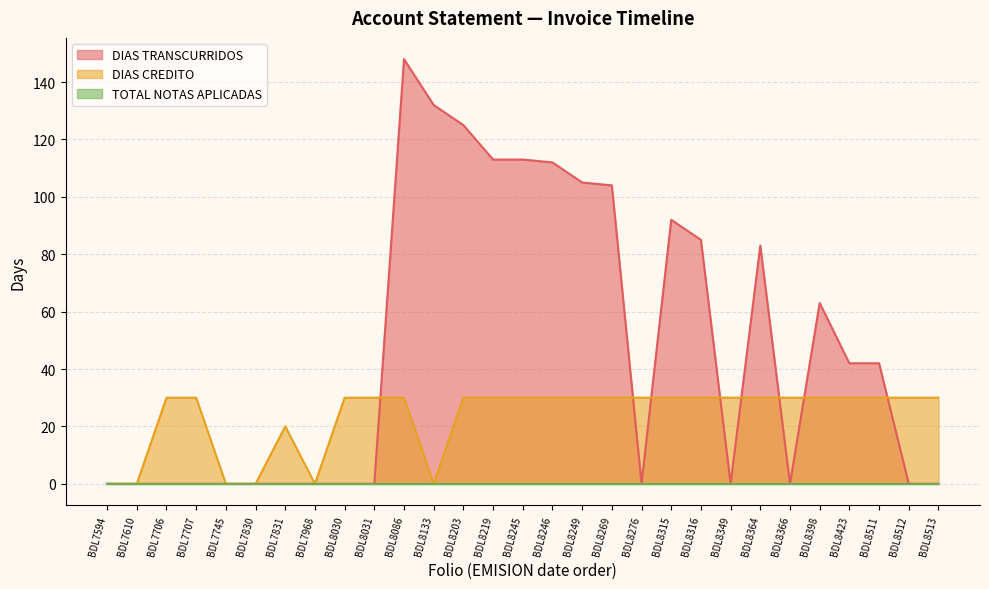

Which series has the largest range (max minus min)?

DIAS TRANSCURRIDOS